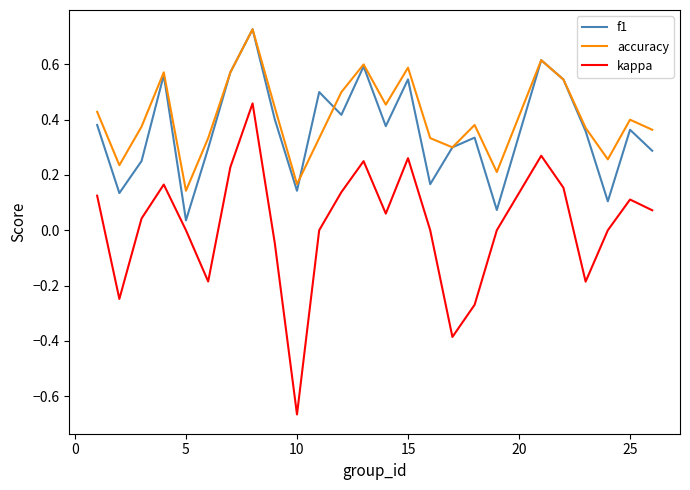

Does the chart display data point markers on the line(s)?

No